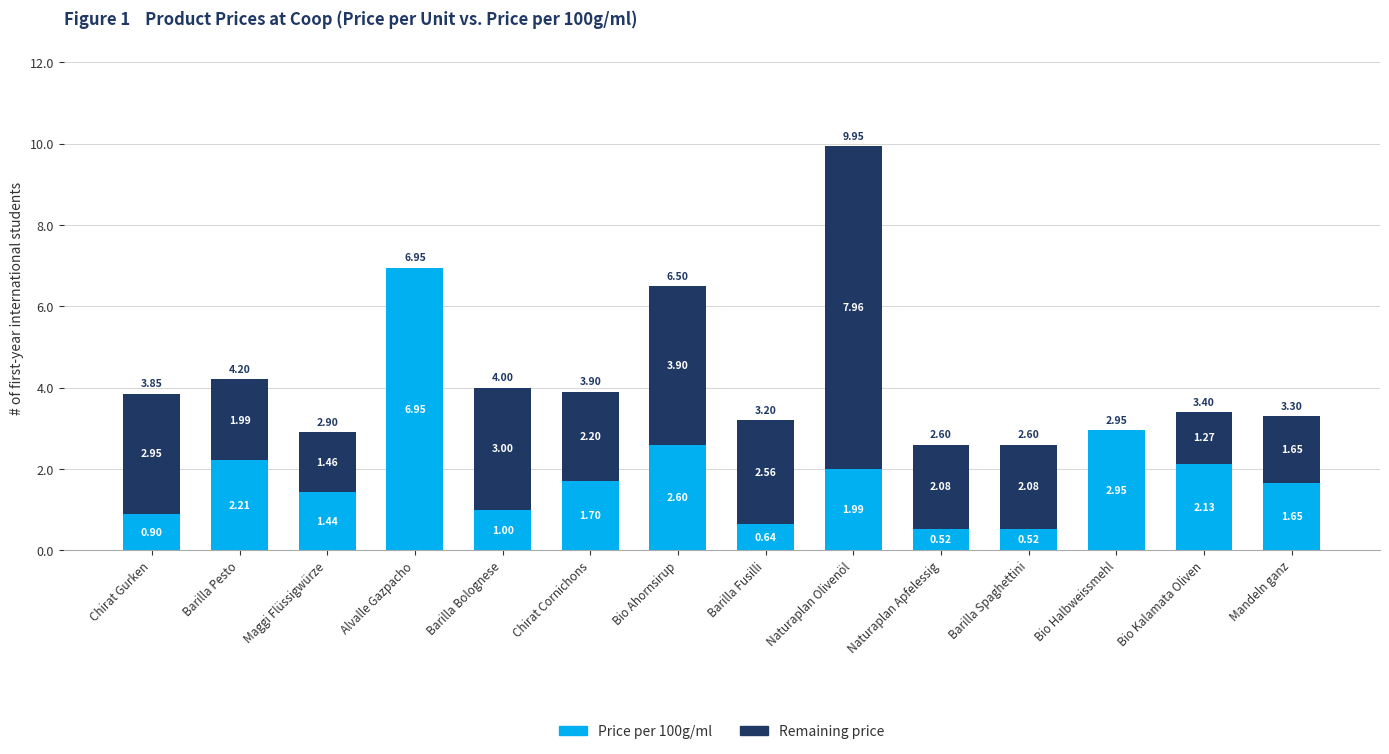

At which category is the sum across all series the highest?

Naturaplan Olivenöl